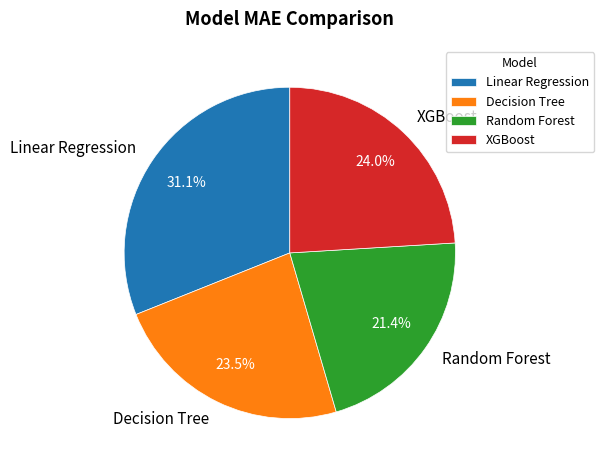

To the nearest percent, what is the difference between the Decision Tree and Random Forest slice percentages?

2%